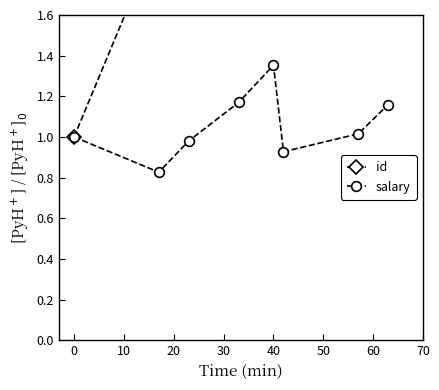

True or false: salary has more than 1 interior local peaks.

False